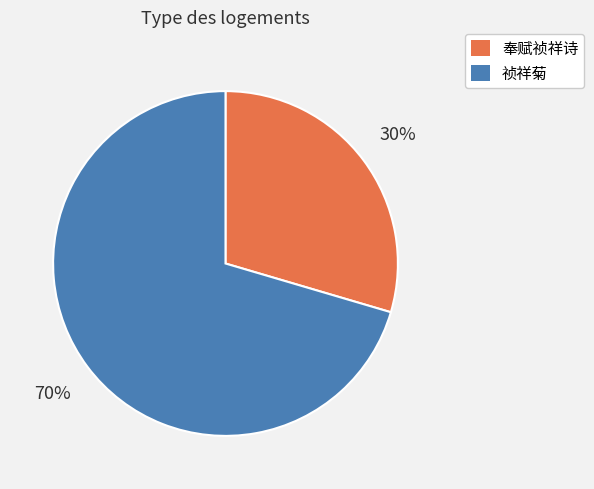

To the nearest percent, what percentage of the pie is 奉赋祯祥诗?

30%